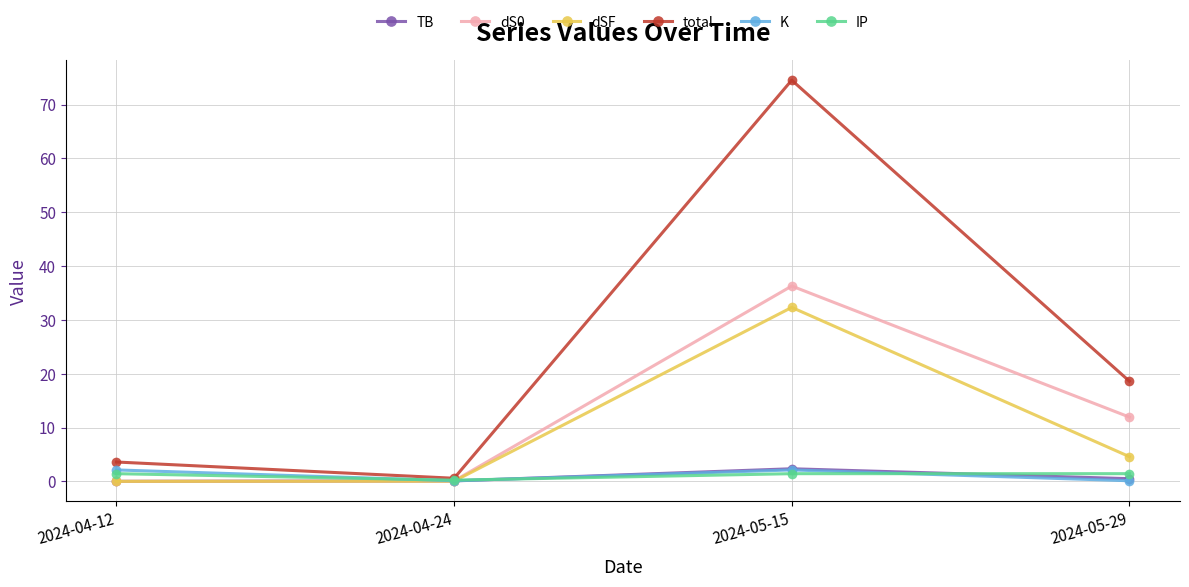

What is the highest value of the TB series?

2.4